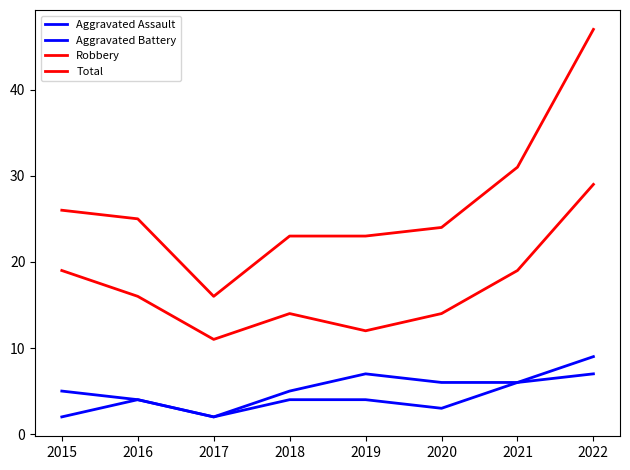

Is this an area chart (filled region under the line)?

No